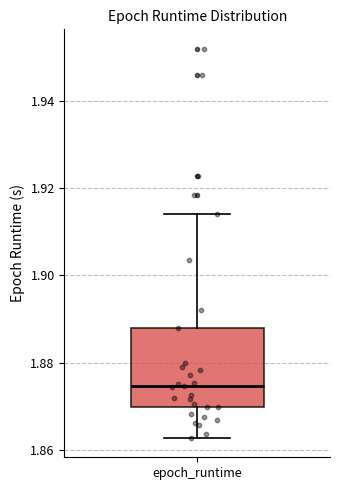

Read this box plot against the y-axis: the position of the median line, the range covered by the box, and the ends of both whiskers. The values are not printed on the chart, so give them approximately, as read against the axis.

median 1.874, box 1.870 to 1.888, whiskers 1.862 to 1.914